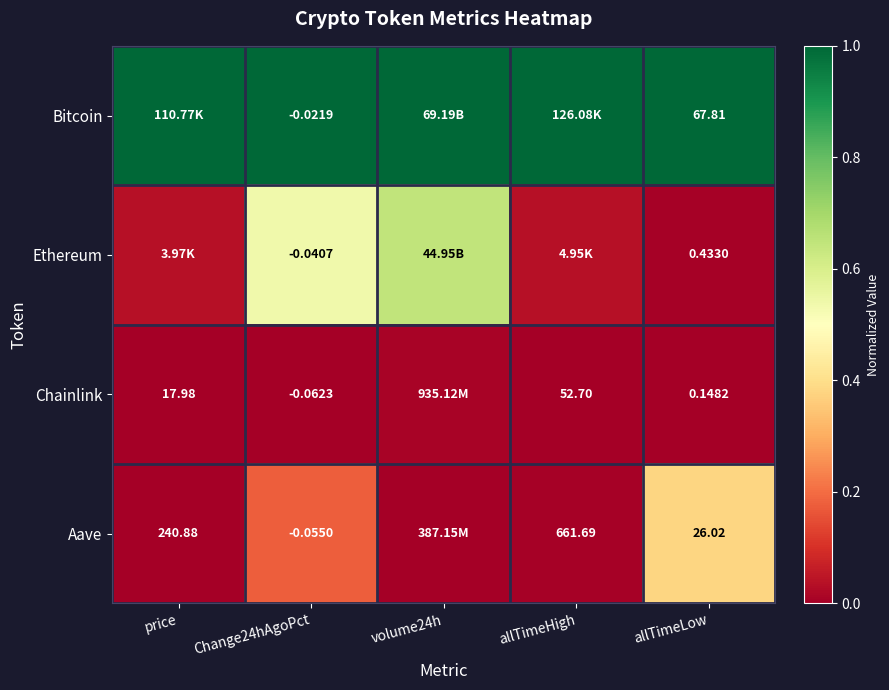

True or false: Chainlink has a value of 0.0 at volume24h.

True